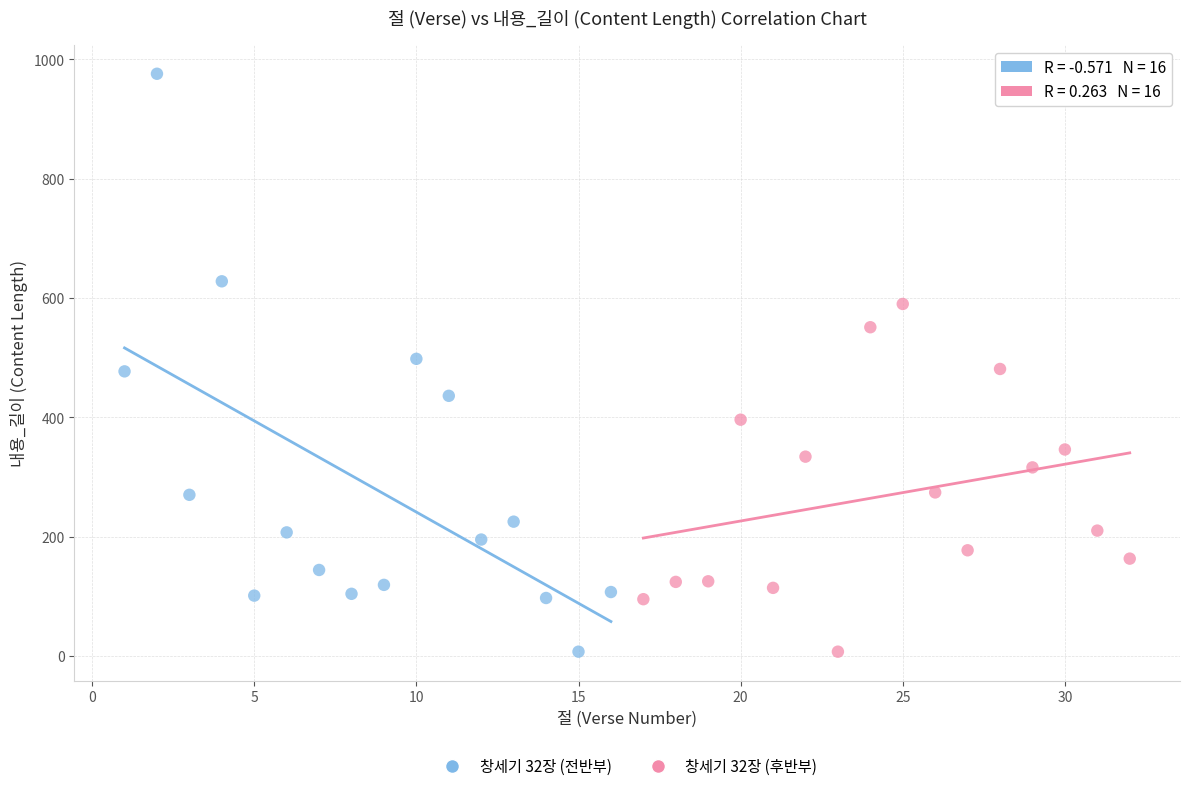

Which series has the widest spread of Y values?

창세기 32장 (전반부)